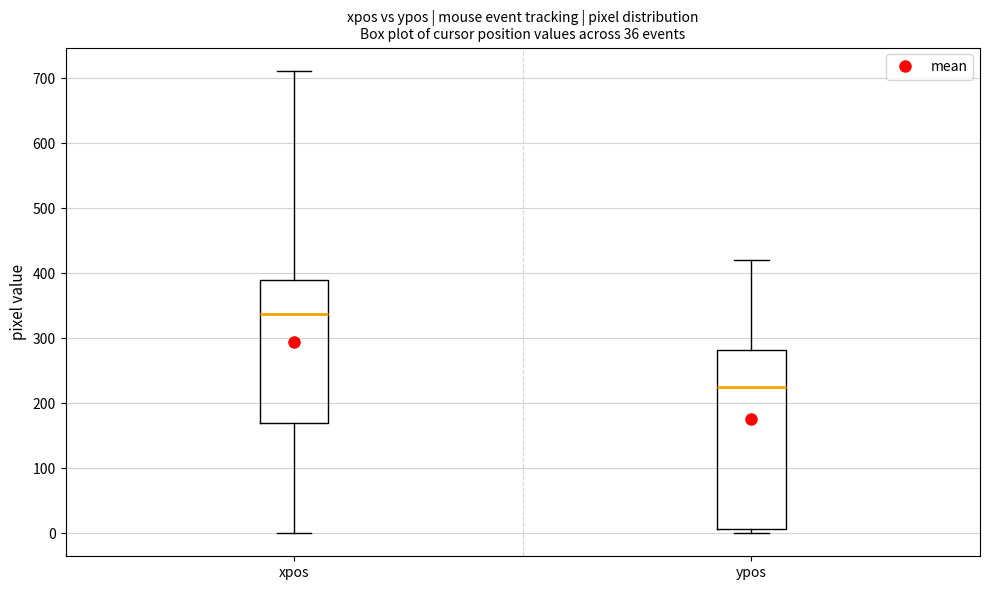

Which box is the tallest, from its lower edge to its upper edge?

ypos